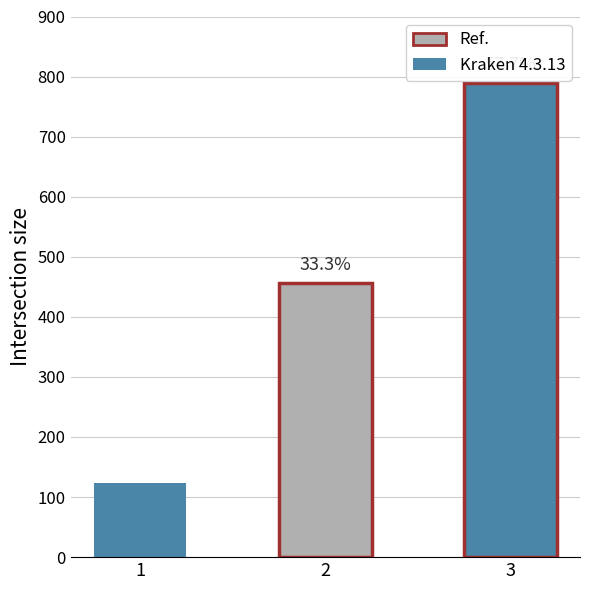

The chart shows a value of 123 at 1. True or false?

True